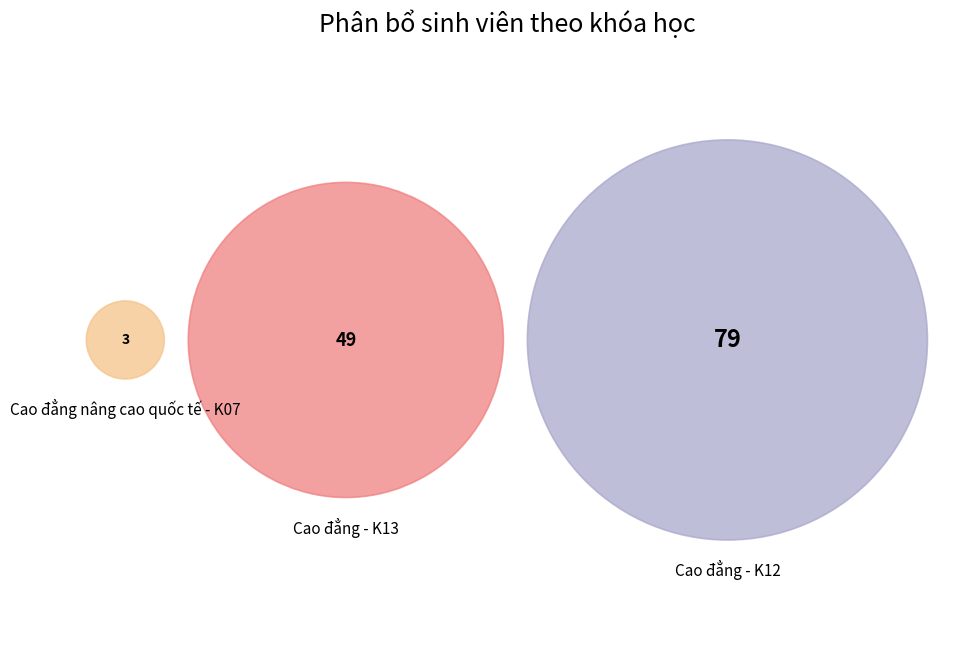

To the nearest percent, what portion does Cao đẳng - K13 represent?

37%